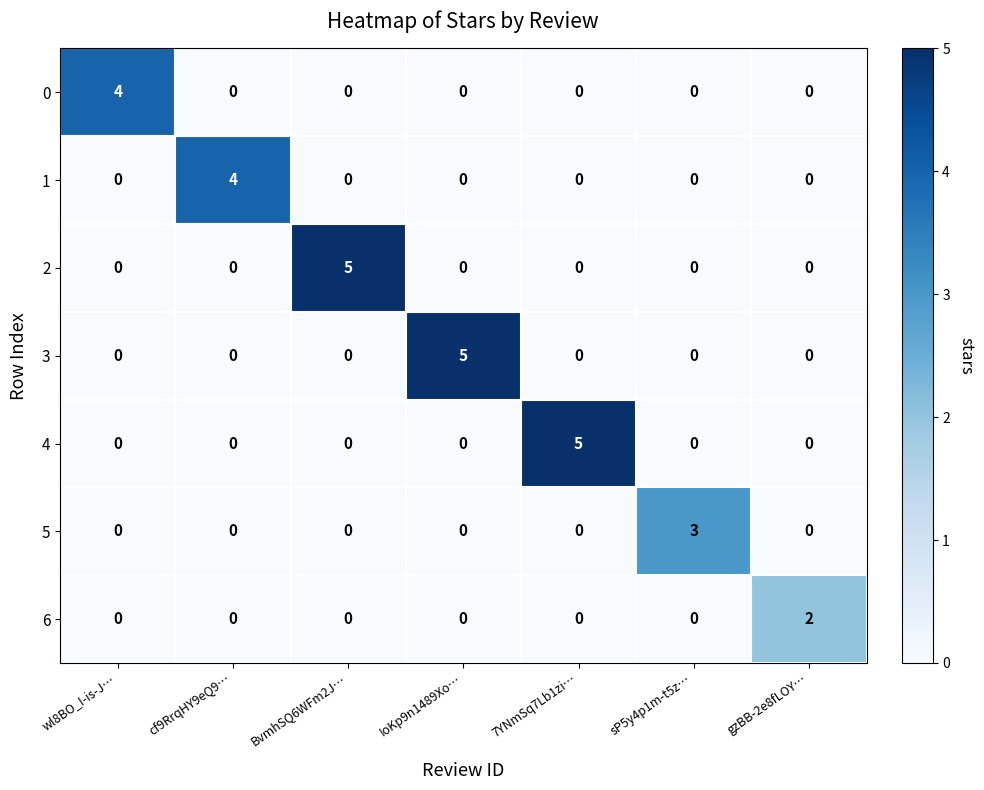

How many series are shown in this chart?

7